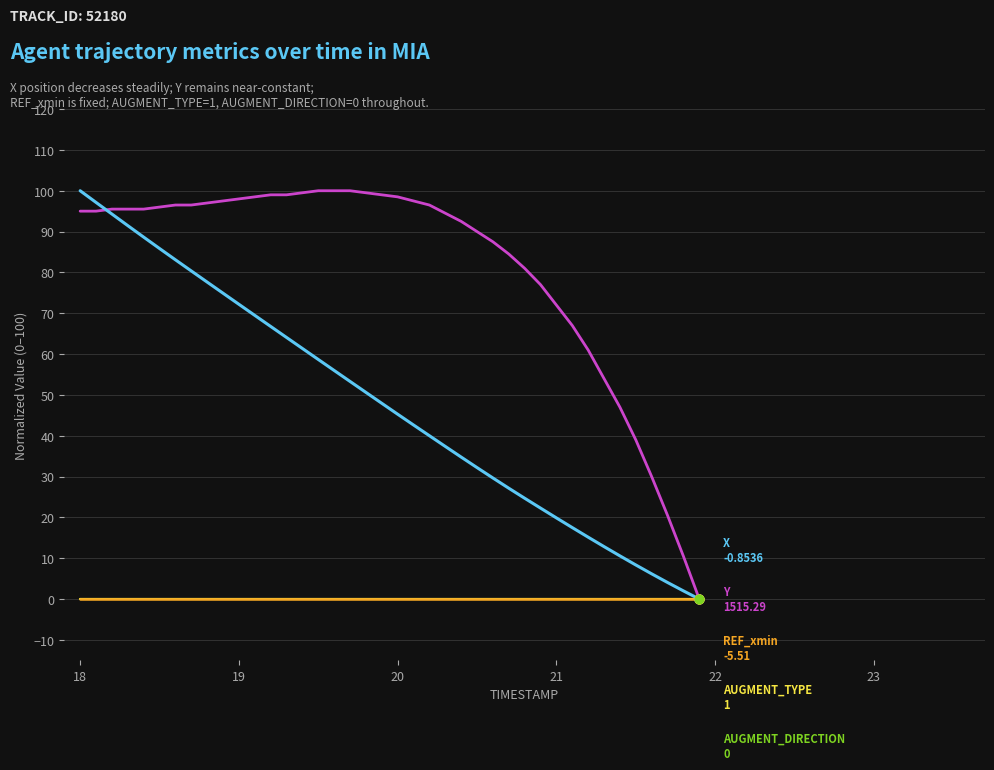

Is this an area chart (filled region under the line)?

No